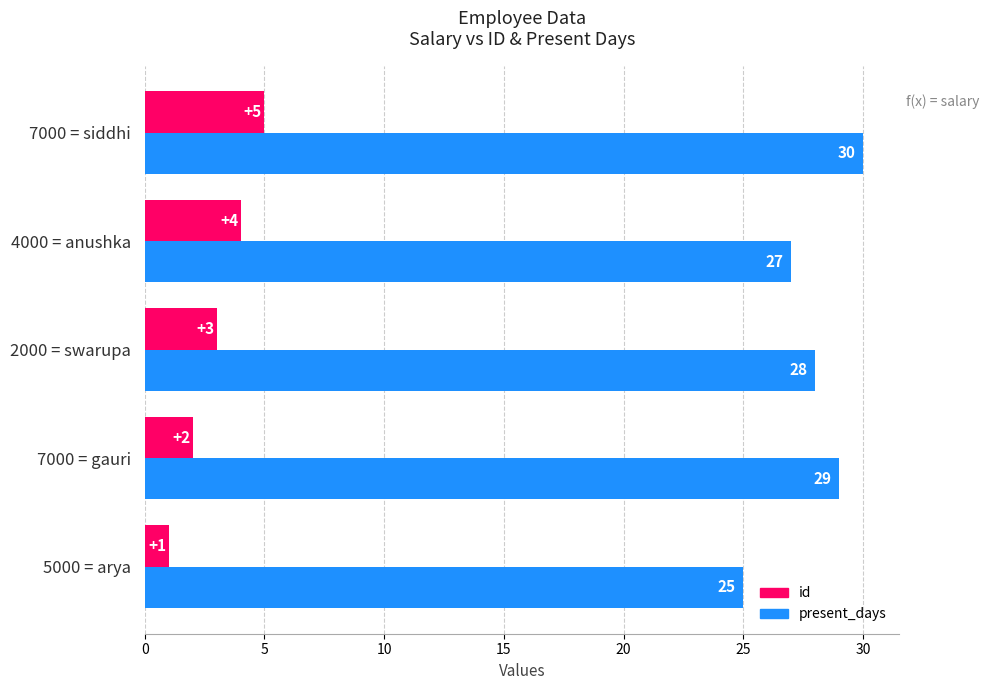

Which series has the widest spread of values?

present_days